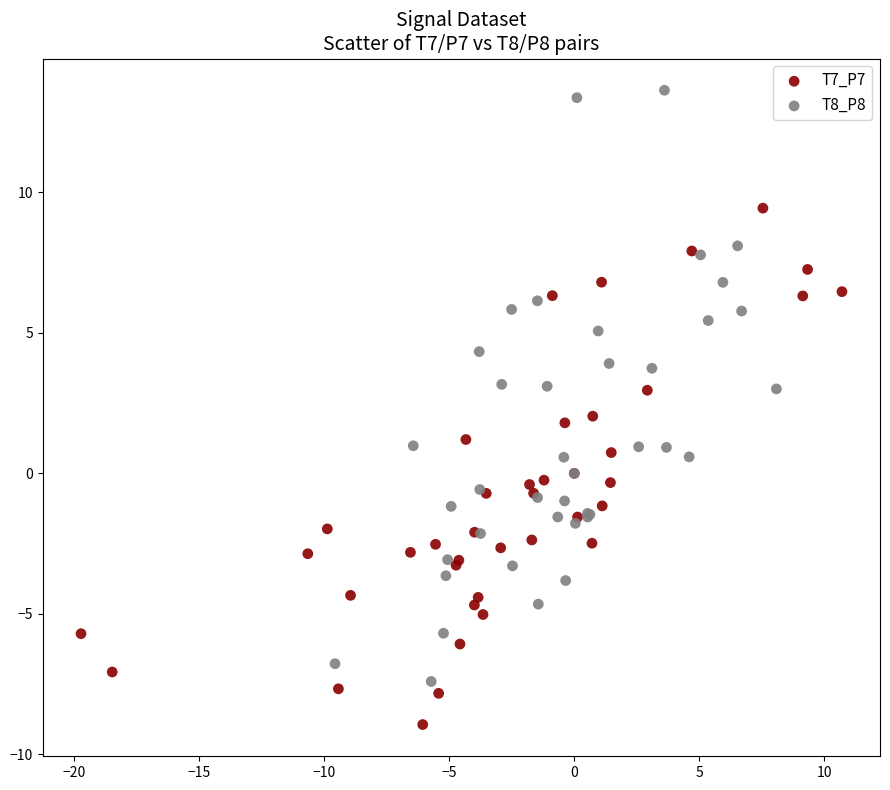

Which series has the largest Y range (max minus min)?

T8_P8